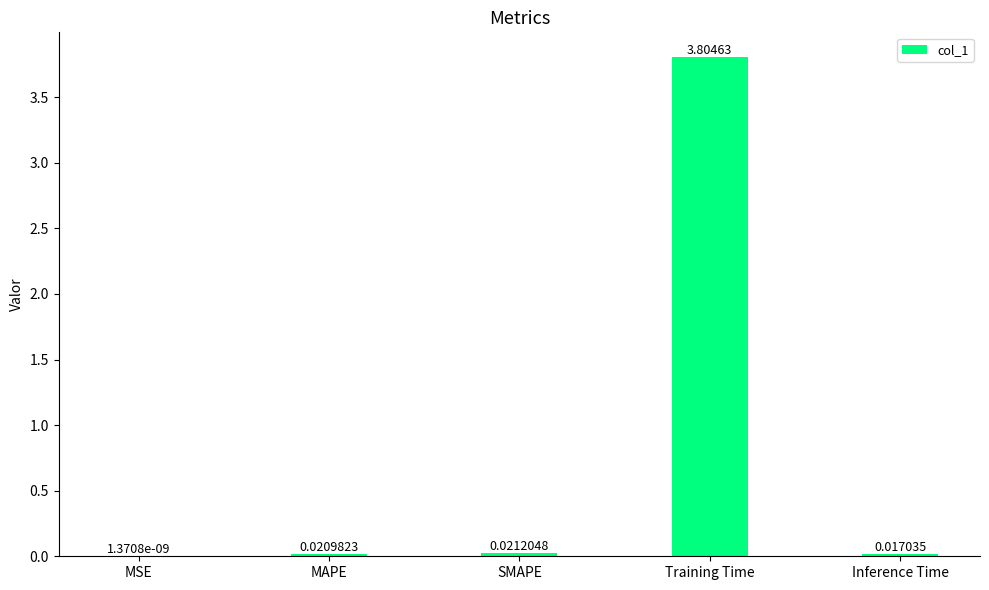

Where is the data nearest to the value 1?

SMAPE